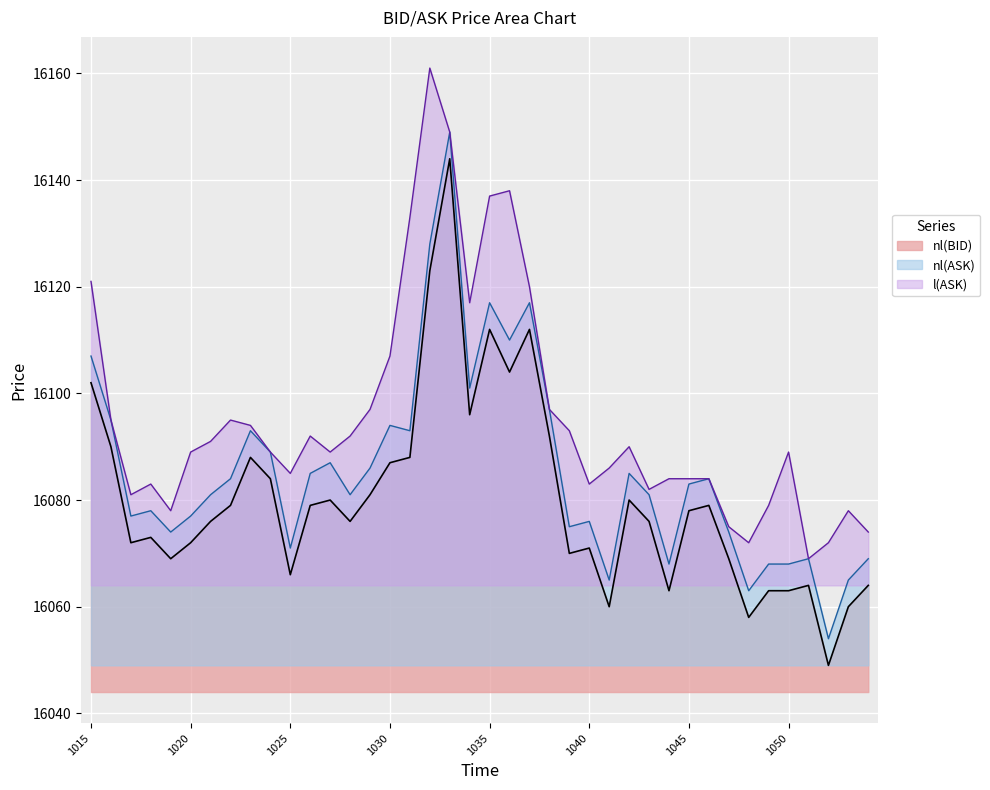

How many values in the nl(ASK) series are below 16083?

20